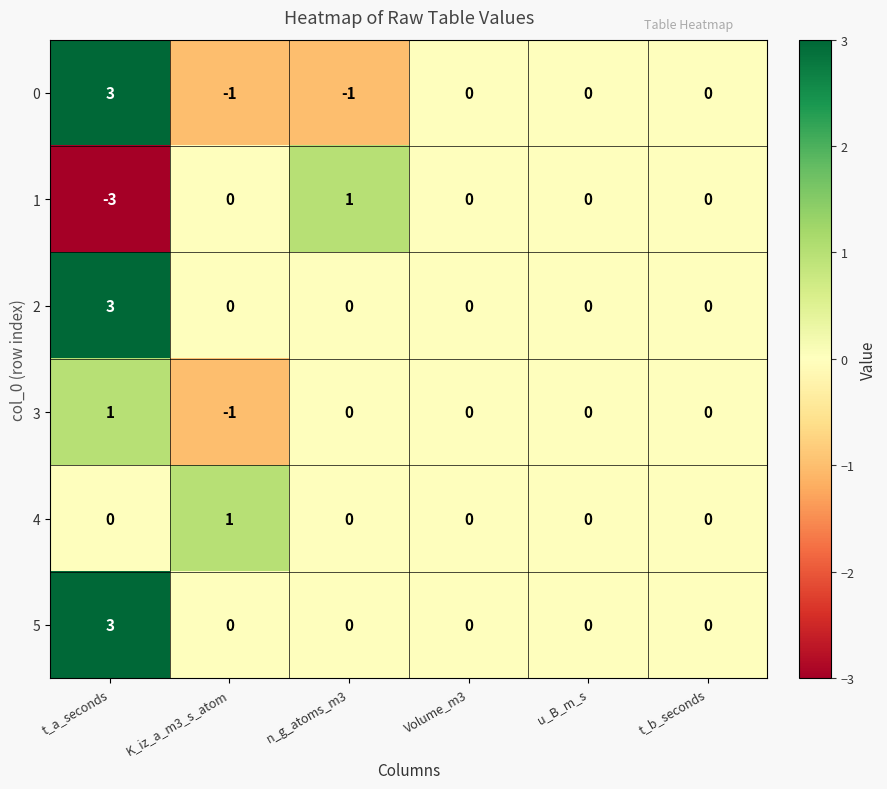

What is the spread (max minus min) of values at t_a_seconds?

6